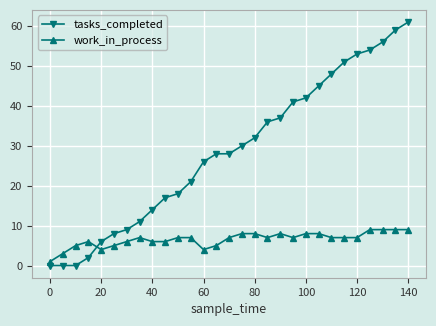

Which series has the widest spread of values?

tasks_completed